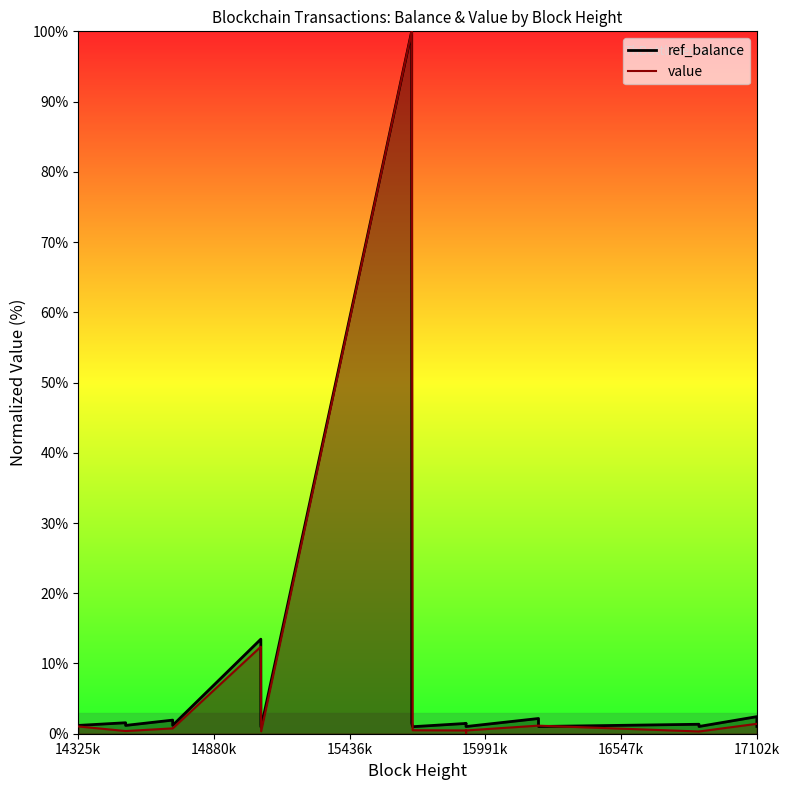

What is the greatest value displayed?

100.0